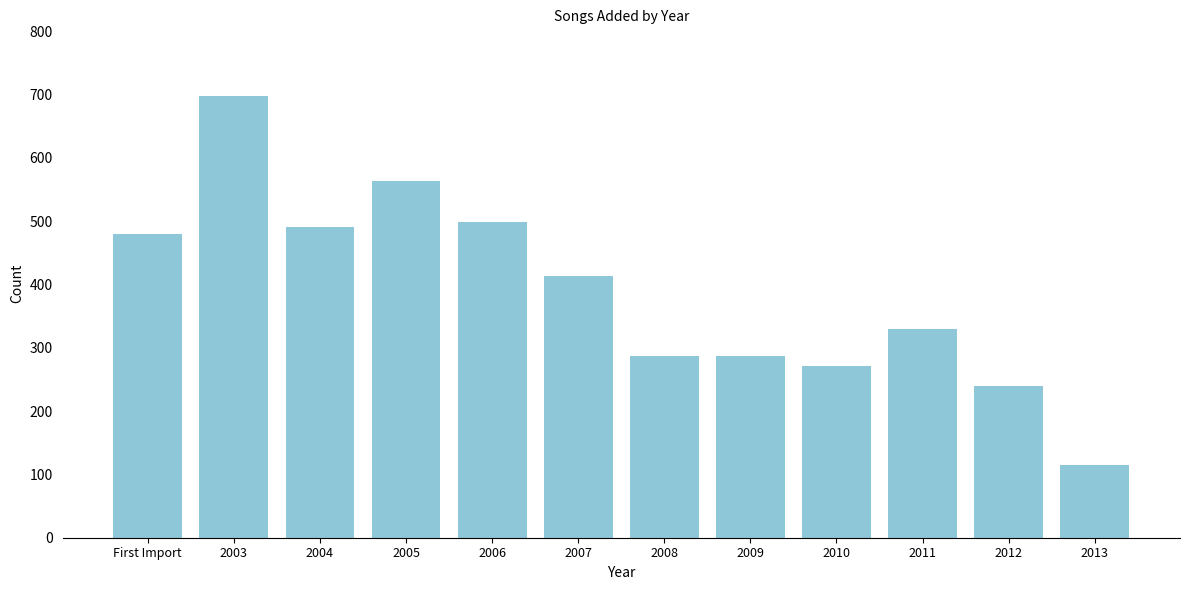

Reading left to right, transcribe all the data shown in this chart.

480	698	490	563	499	414	287	287	271	329	240	115